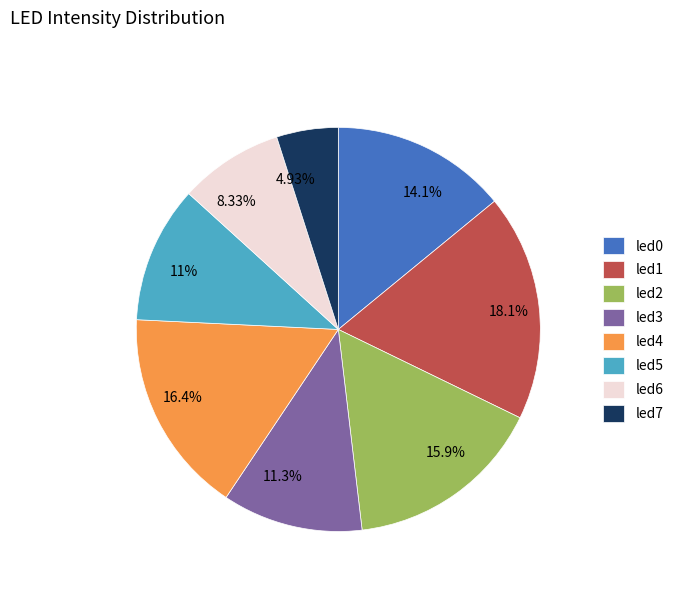

Does any single category account for the majority?

No